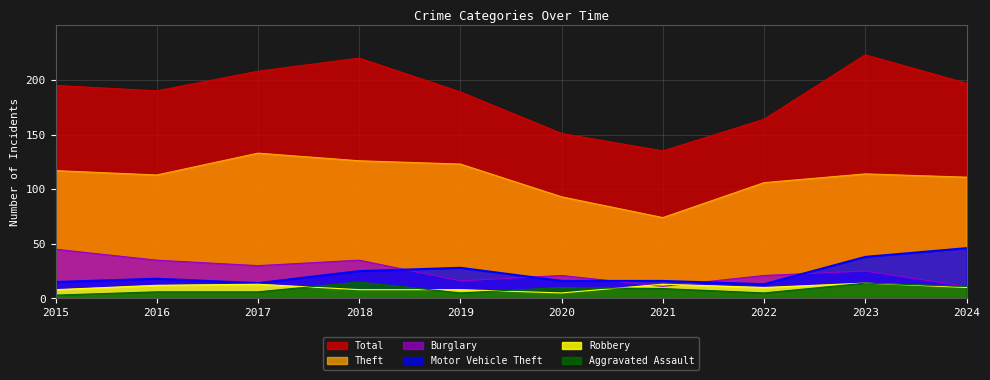

Which category has the lowest value across all series?

2015